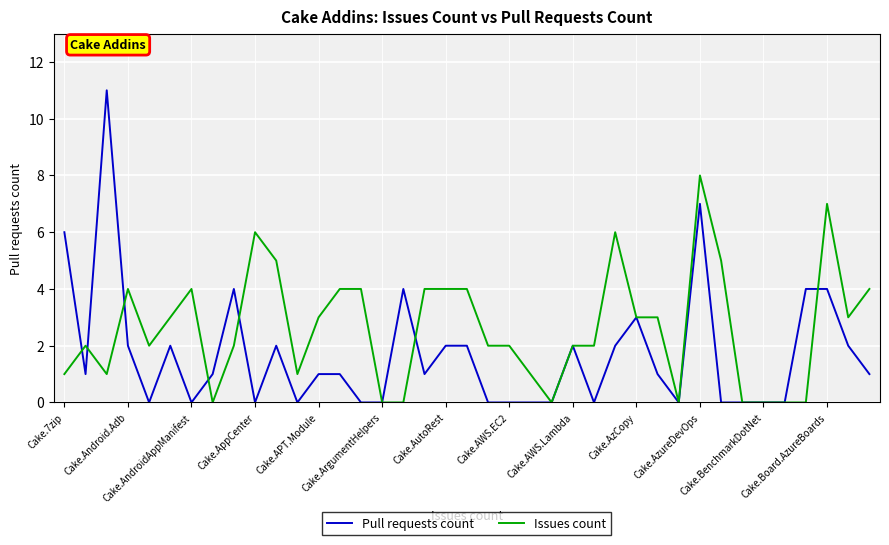

What is the highest value of the Pull requests count series?

11